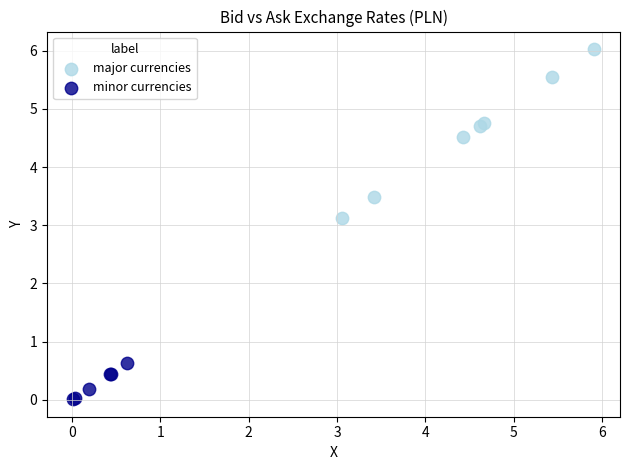

Which series contains the highest Y value?

major currencies